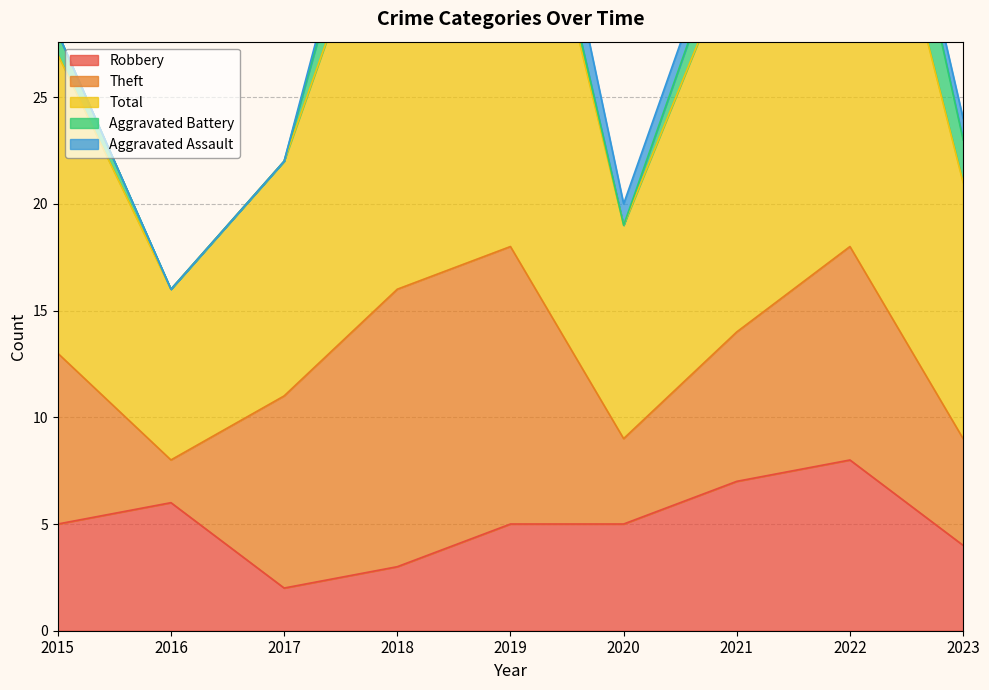

Which series has the largest total across all categories?

Total